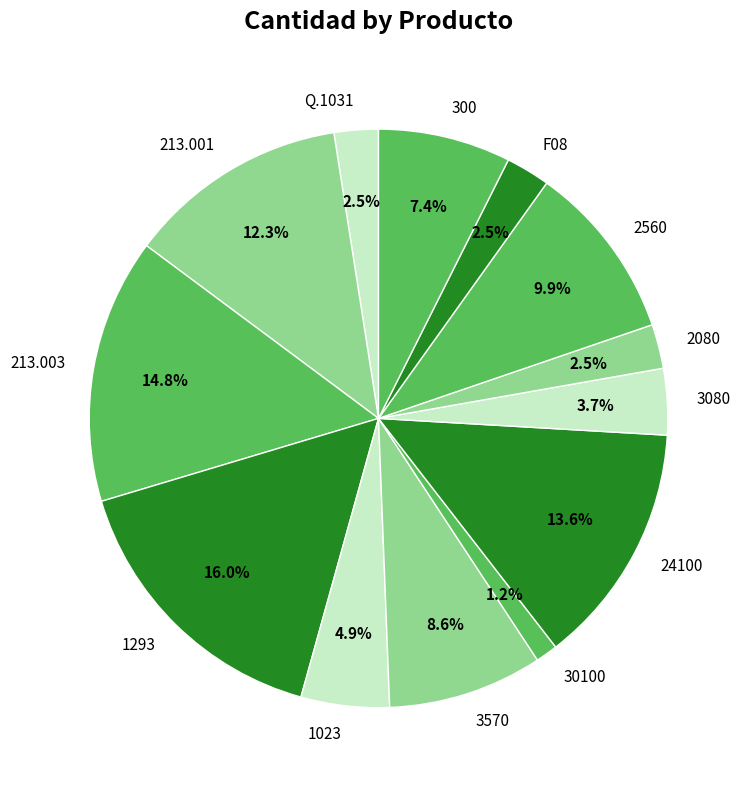

Is there any slice that represents more than half of the pie?

No